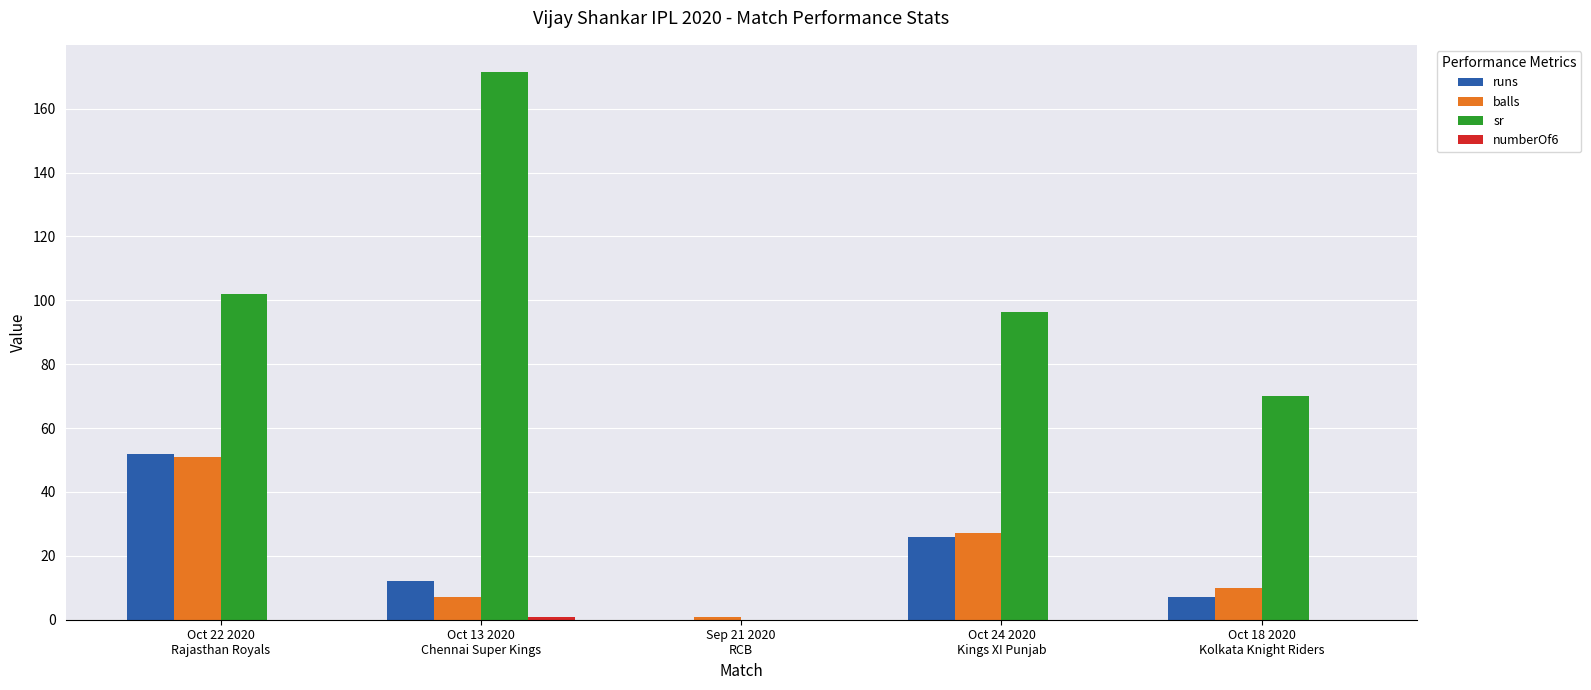

What is the sum of all balls values?

96.0